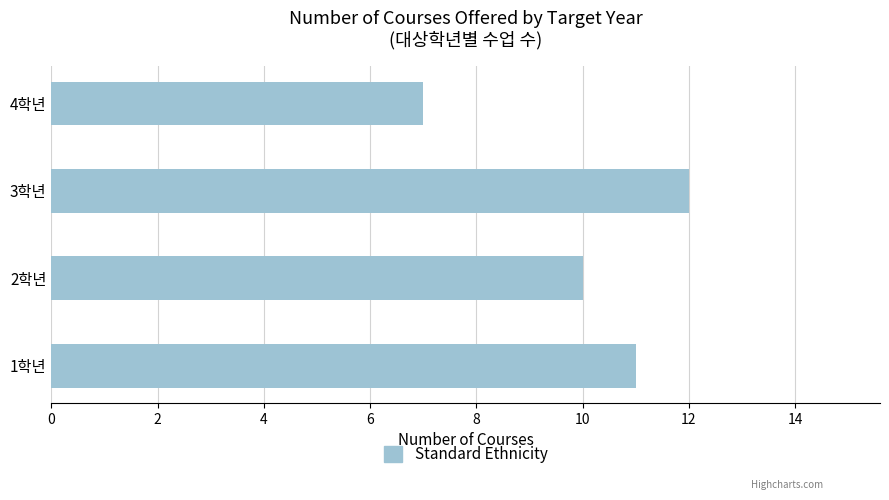

What is the average value?

10